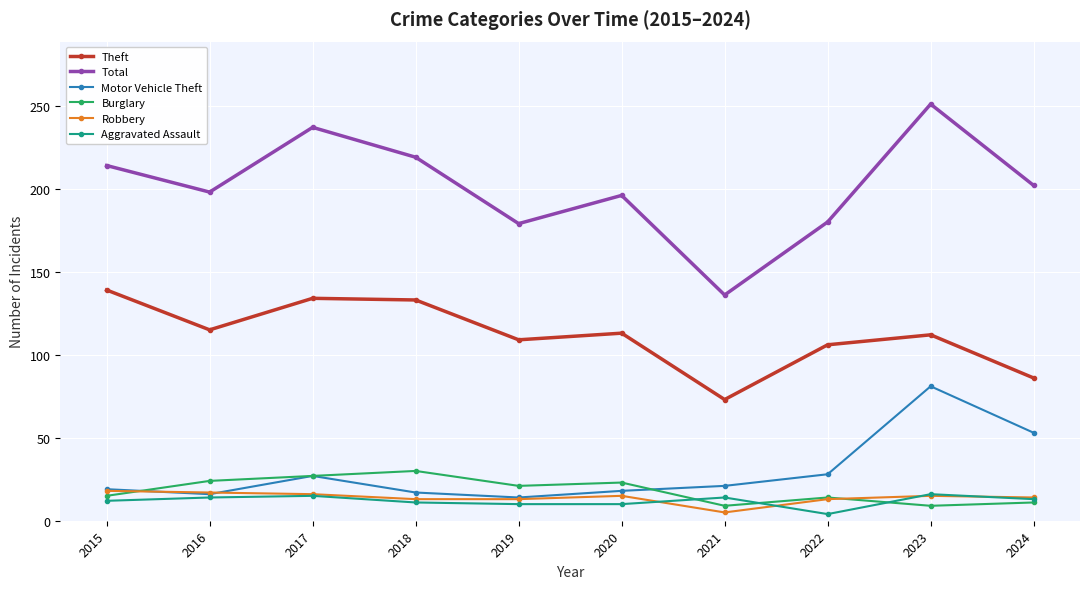

True or false: Robbery has more than 0 points higher than both neighbors.

True